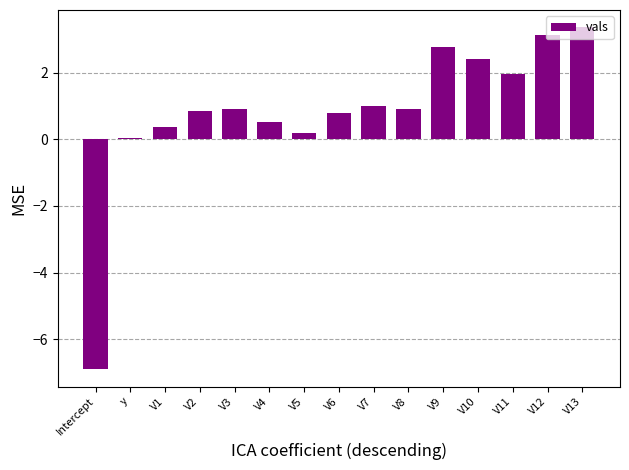

What position from the left is y?

2